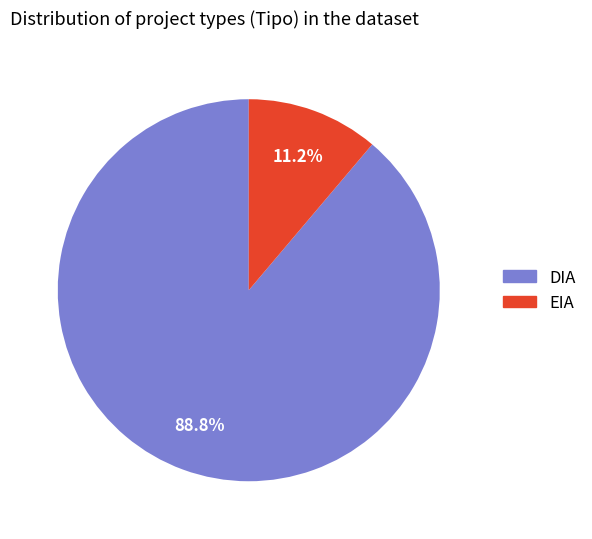

Which slice is the largest?

DIA